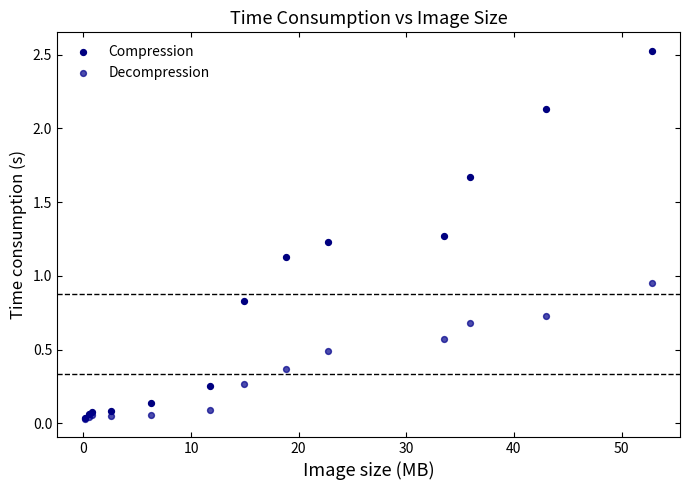

What are all the series names shown in the legend?

Compression, Decompression